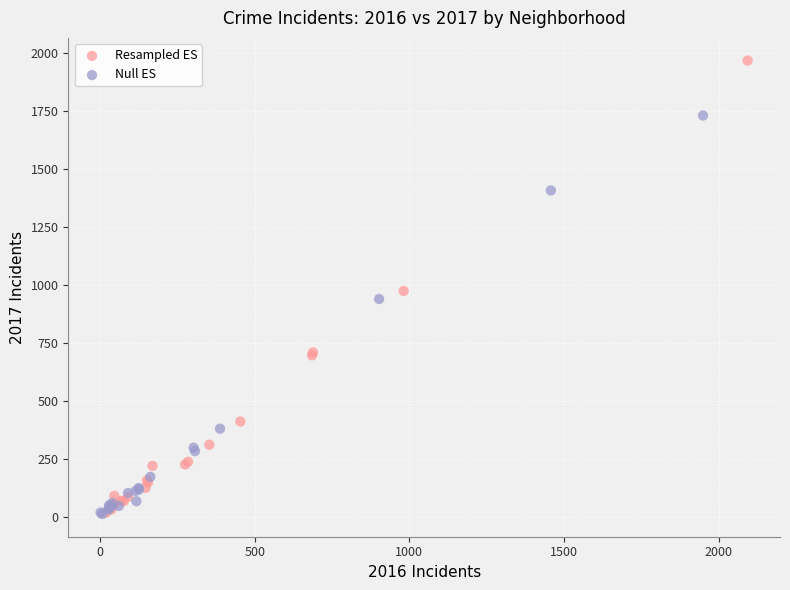

Which series reaches the maximum Y coordinate?

Resampled ES